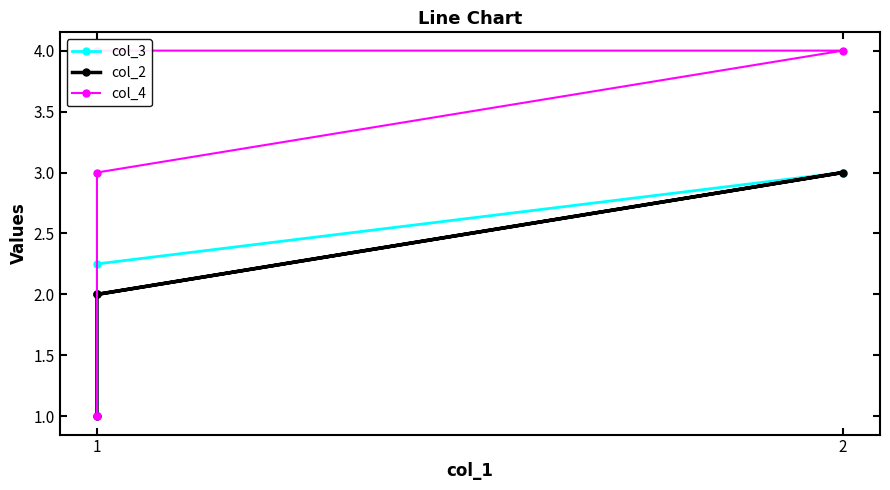

True or false: col_4 has a value of 4.0 at 1.

True